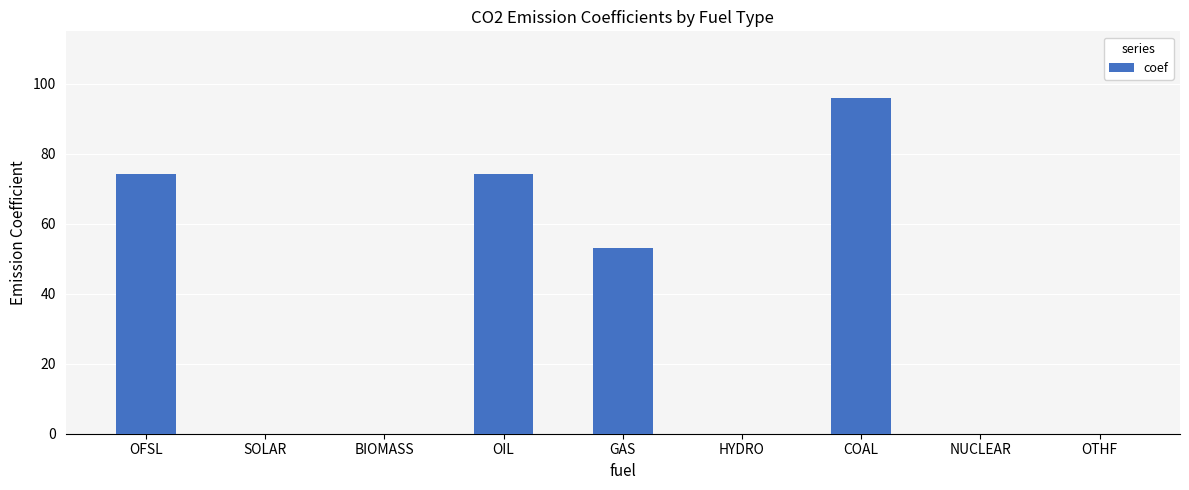

Reading left to right, transcribe all the data shown in this chart.

OFSL=74.1	SOLAR=0.0	BIOMASS=0.0	OIL=74.1	GAS=52.9	HYDRO=0.0	COAL=95.8	NUCLEAR=0.0	OTHF=0.0